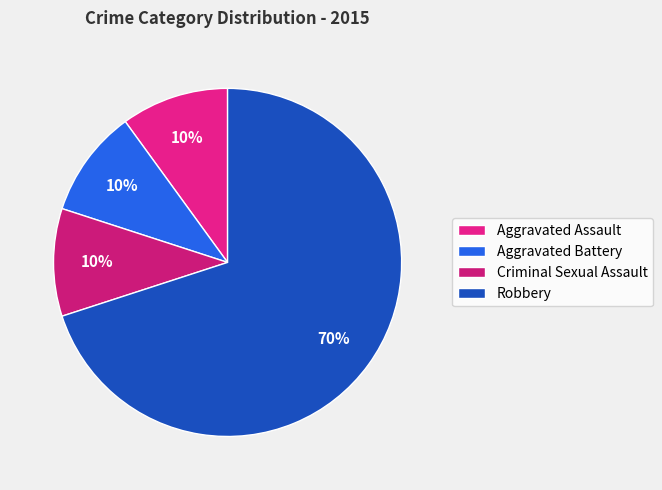

To the nearest percent, what percentage of the pie is Robbery?

70%